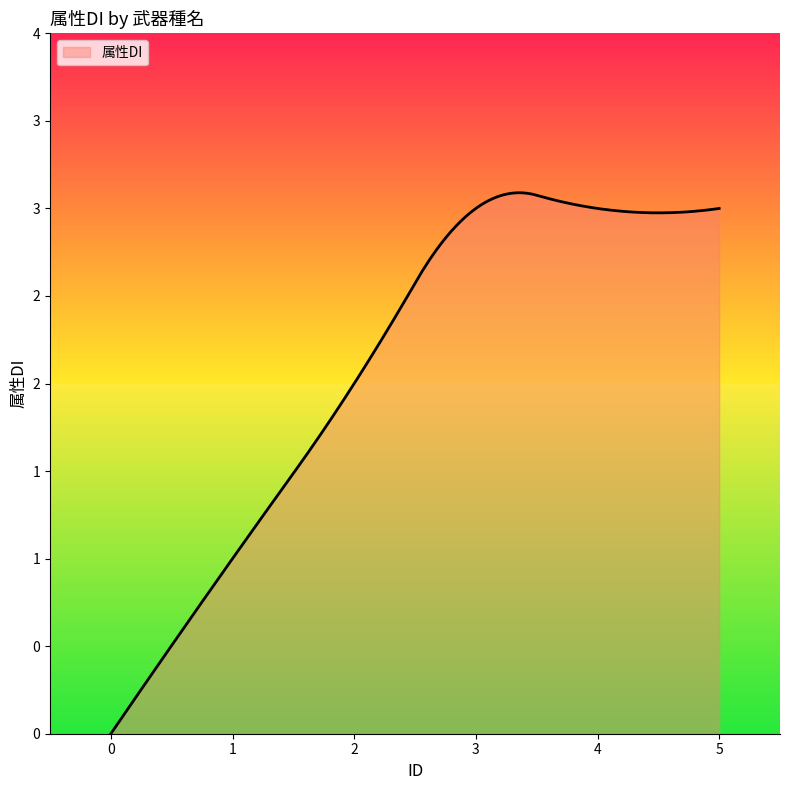

What is the maximum value shown in the chart?

3